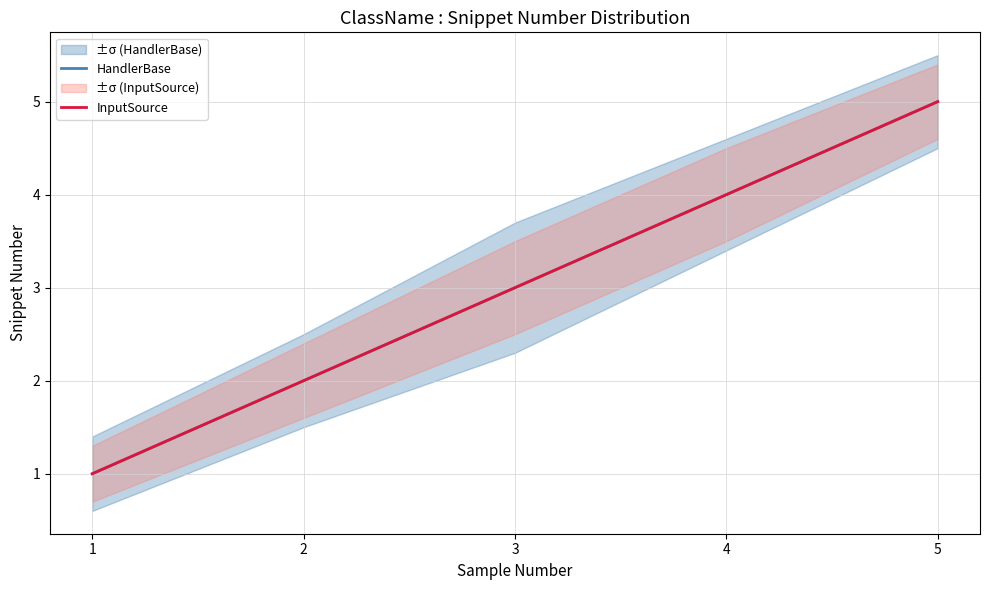

What is the difference between the HandlerBase values at 5 and 4?

1